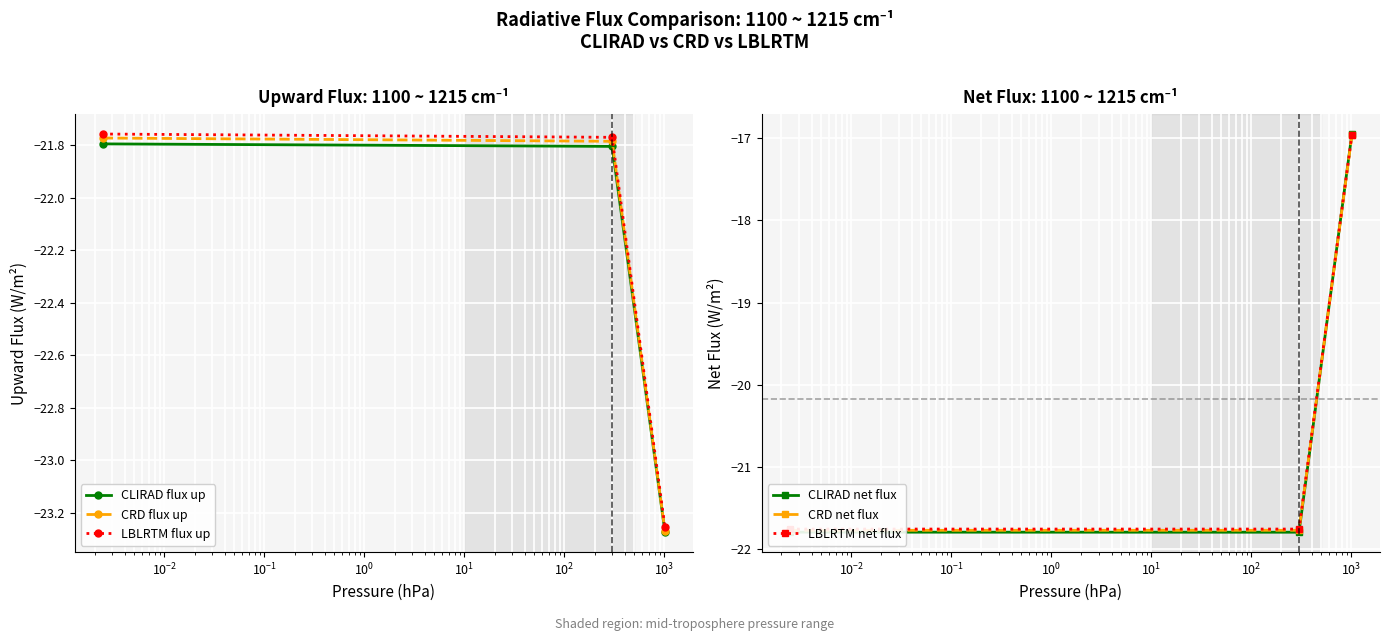

What is the difference between the maximum and minimum values in the LBLRTM flux up series?

1.5